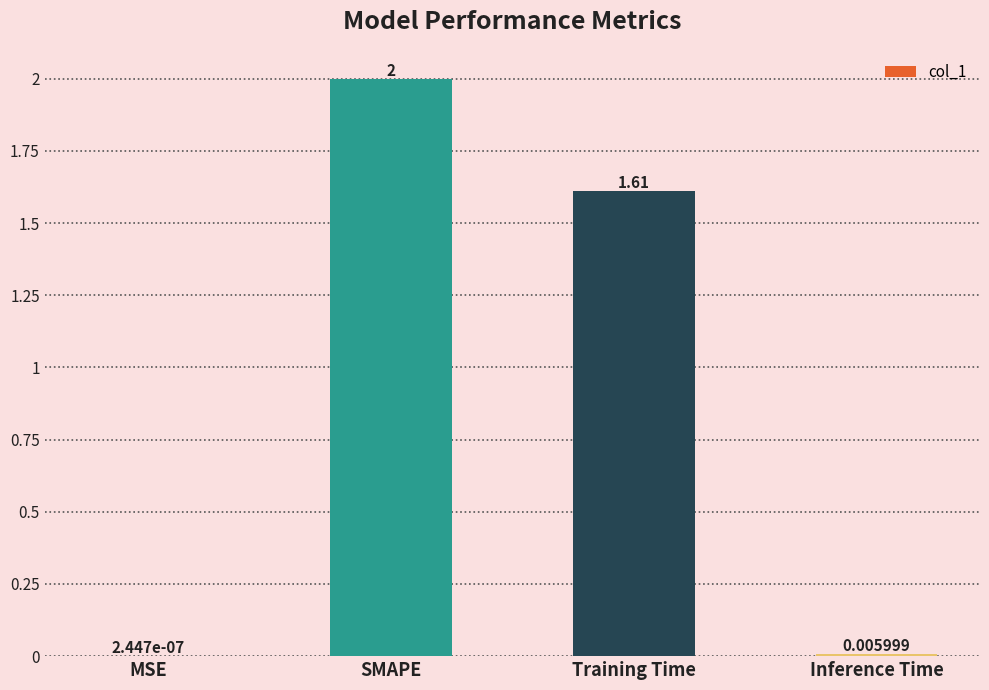

Where does the data first go above 1?

SMAPE